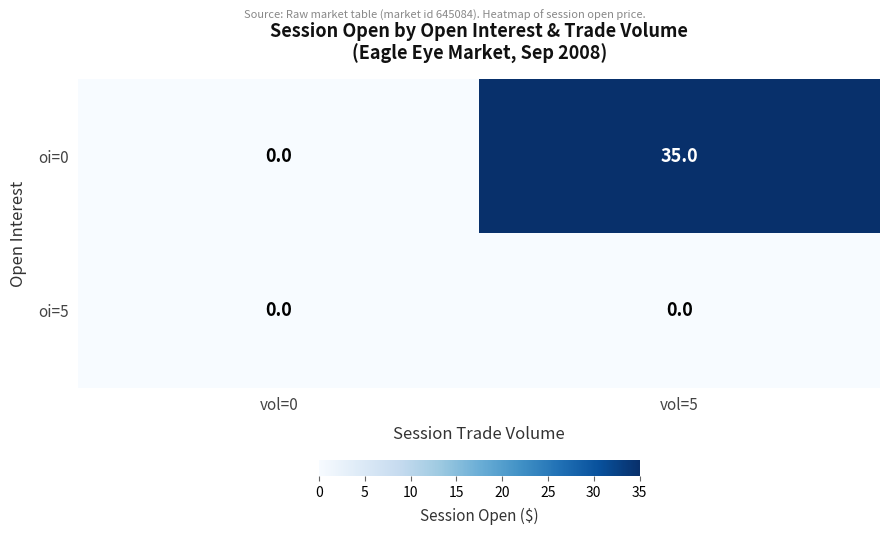

List the series in order of their peak value, highest first.

oi=0, oi=5